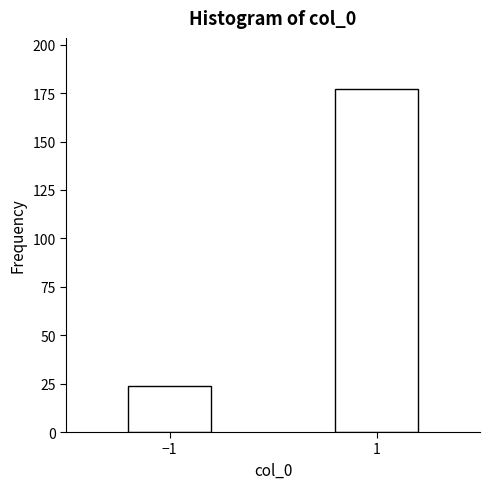

Reading left to right, what are all the values shown in this chart?

24	177